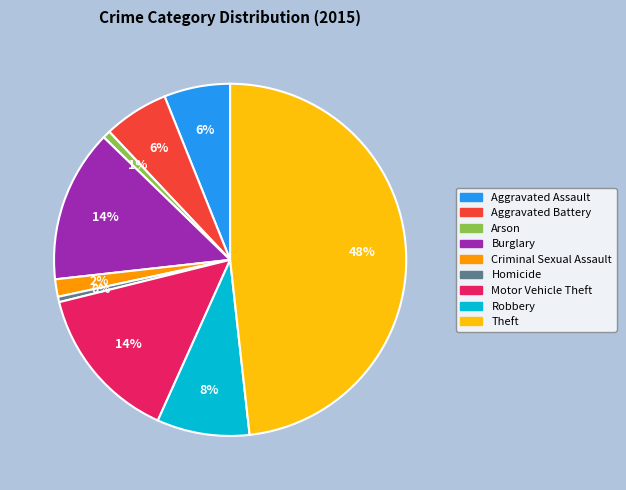

Is there any slice that represents more than half of the pie?

No